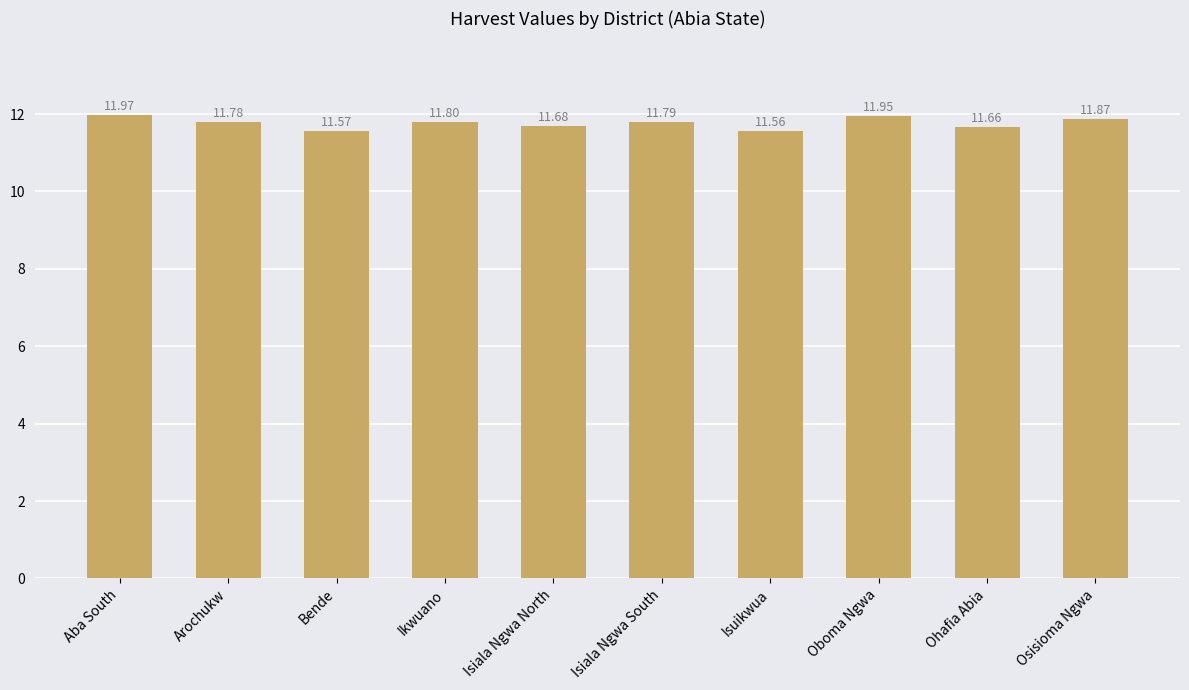

List the labels in order of value, largest first.

Aba South, Oboma Ngwa, Osisioma Ngwa, Ikwuano, Isiala Ngwa South, Arochukw, Isiala Ngwa North, Ohafia Abia, Bende, Isuikwua